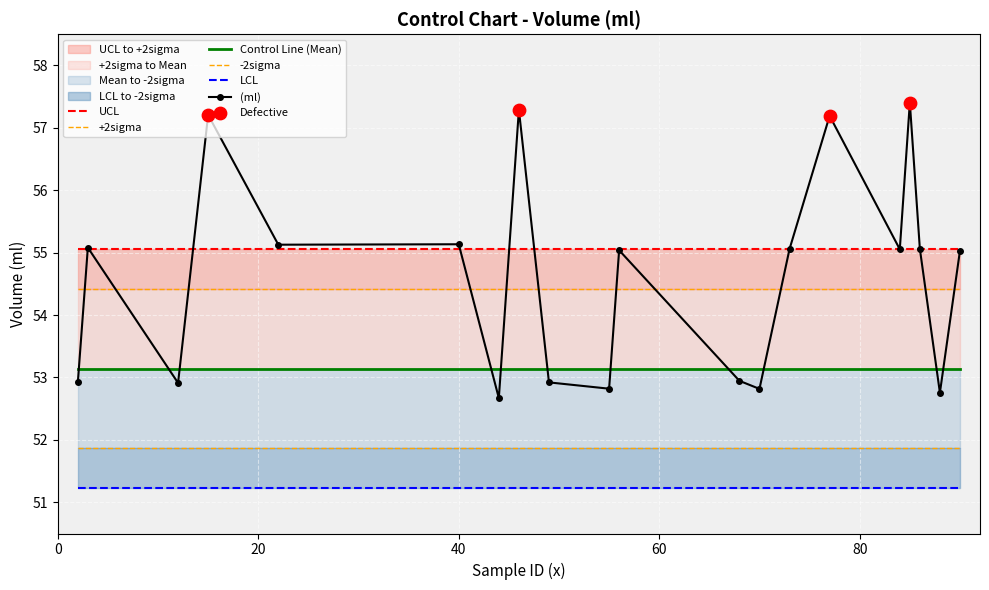

Which series has the largest Y range (max minus min)?

(ml)